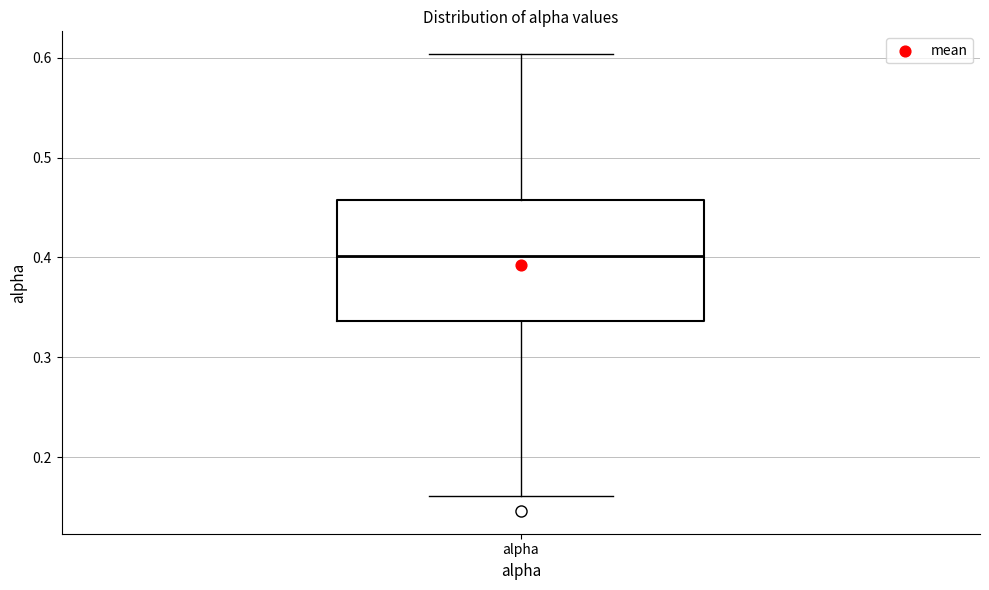

Transcribe this box plot: give where the median line is, the range the box spans, and where the two whiskers end, as read against the y-axis. The values are not printed on the chart, so give them approximately, as read against the axis.

median 0.40, box 0.34 to 0.46, whiskers 0.16 to 0.60